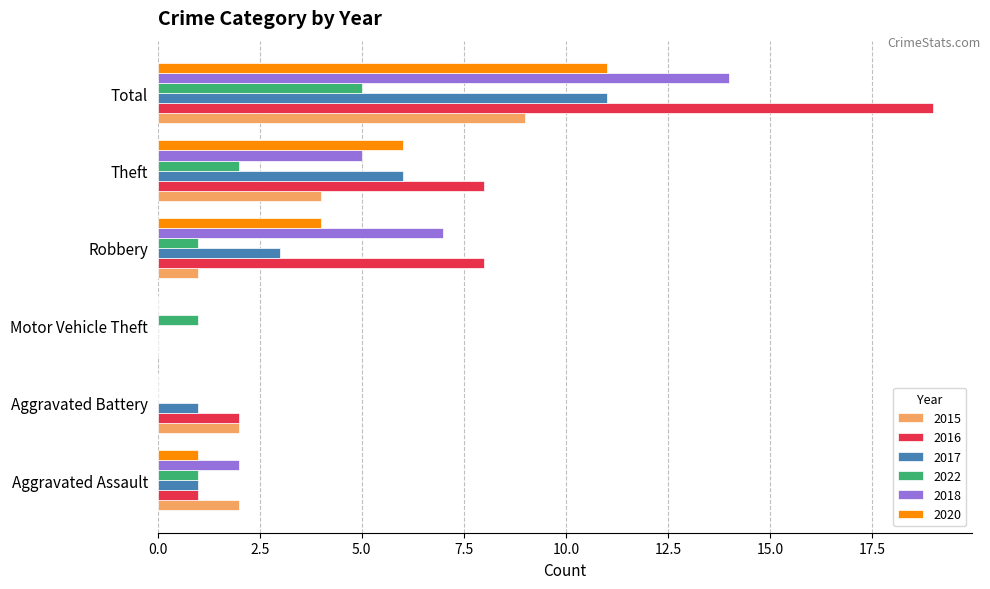

Is it true that 2015 equals 1 at Aggravated Battery?

False